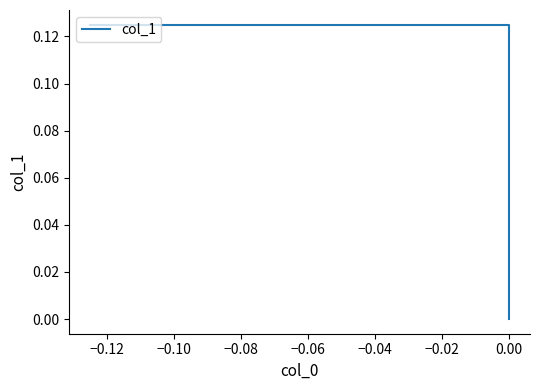

What is the greatest value displayed?

0.1